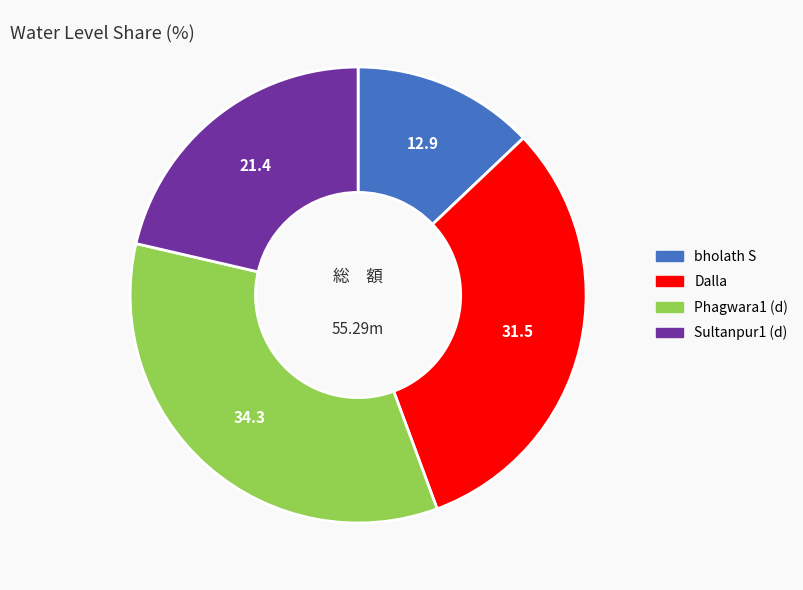

Does Dalla represent more than half of the total?

No